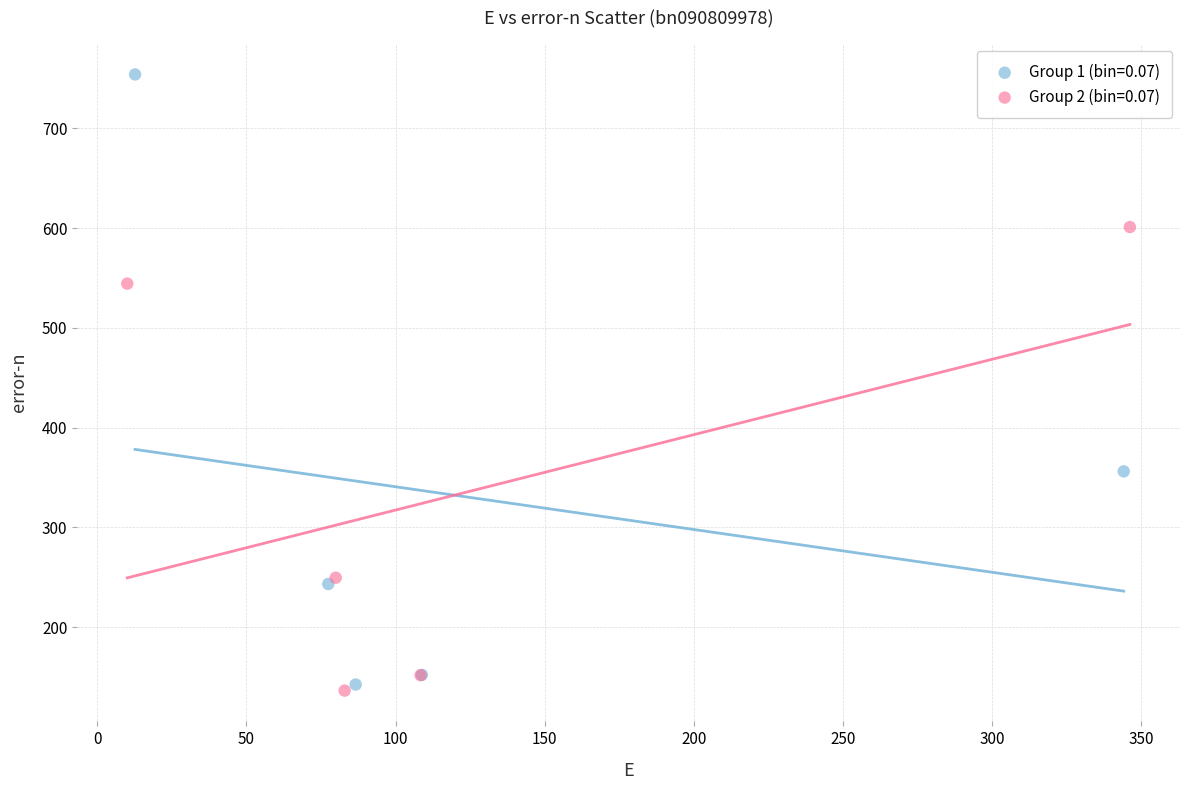

Which series contains the lowest Y value?

Group 2 (bin=0.07)